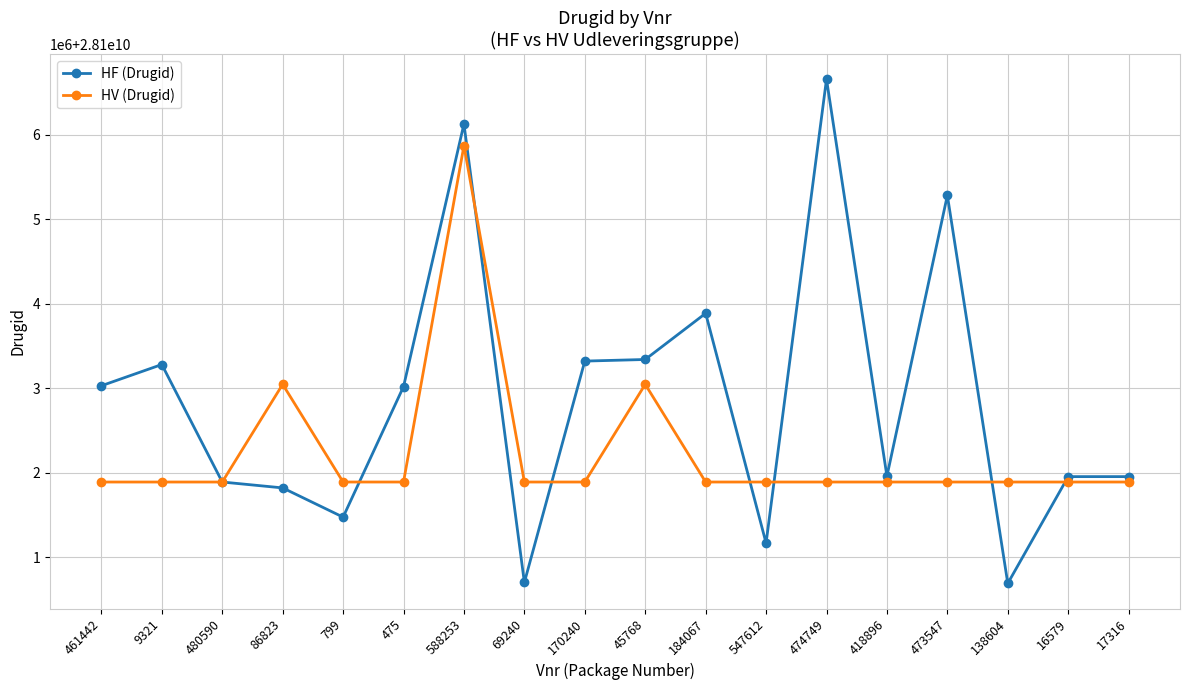

Does the chart have visible grid lines?

Yes